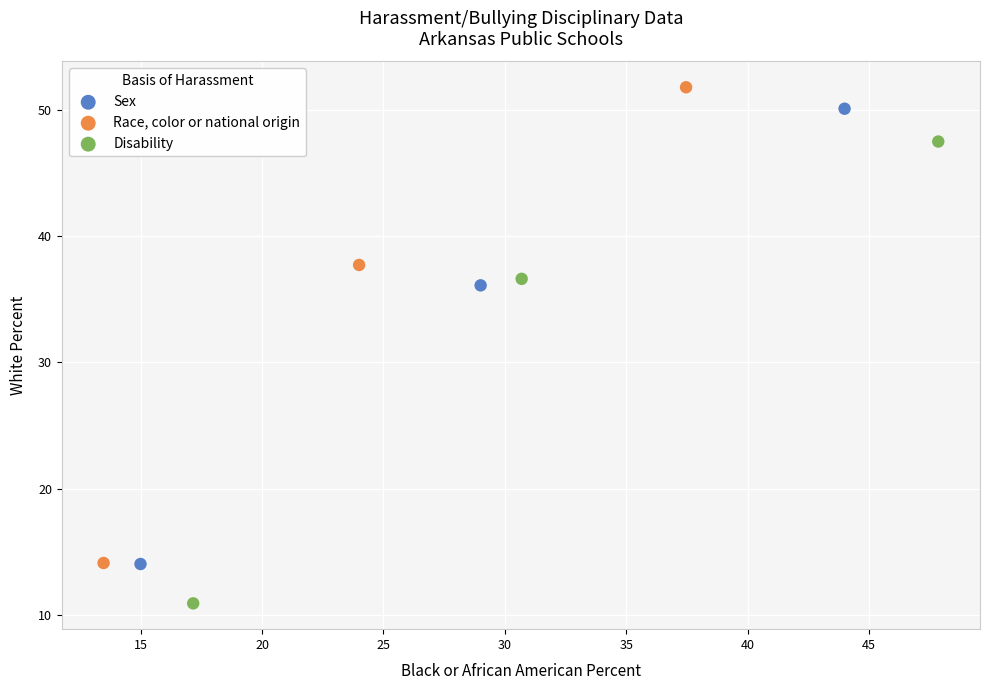

Which series contains the lowest Y value?

Disability